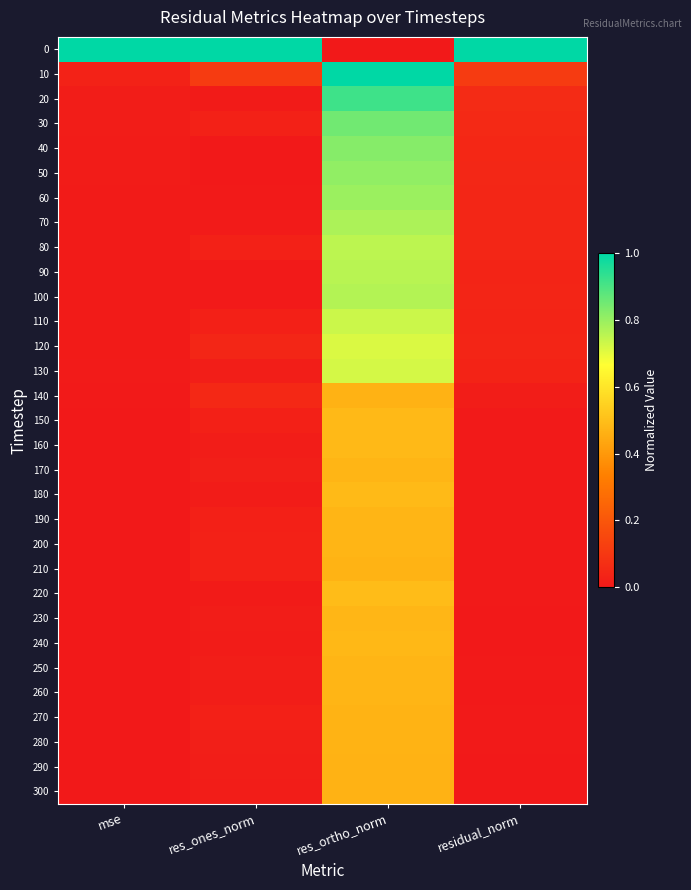

Reading left to right, what are all the values shown in this chart?

0: mse=1.0	res_ones_norm=1.0	res_ortho_norm=0.0	residual_norm=1.0
10: mse=0.0	res_ones_norm=0.1	res_ortho_norm=1.0	residual_norm=0.1
20: mse=0.0	res_ones_norm=0.0	res_ortho_norm=0.9	residual_norm=0.1
30: mse=0.0	res_ones_norm=0.0	res_ortho_norm=0.9	residual_norm=0.1
40: mse=0.0	res_ones_norm=0.0	res_ortho_norm=0.8	residual_norm=0.0
50: mse=0.0	res_ones_norm=0.0	res_ortho_norm=0.8	residual_norm=0.0
60: mse=0.0	res_ones_norm=0.0	res_ortho_norm=0.8	residual_norm=0.0
70: mse=0.0	res_ones_norm=0.0	res_ortho_norm=0.8	residual_norm=0.0
80: mse=0.0	res_ones_norm=0.0	res_ortho_norm=0.8	residual_norm=0.0
90: mse=0.0	res_ones_norm=0.0	res_ortho_norm=0.8	residual_norm=0.0
100: mse=0.0	res_ones_norm=0.0	res_ortho_norm=0.8	residual_norm=0.0
110: mse=0.0	res_ones_norm=0.0	res_ortho_norm=0.7	residual_norm=0.0
120: mse=0.0	res_ones_norm=0.0	res_ortho_norm=0.7	residual_norm=0.0
130: mse=0.0	res_ones_norm=0.0	res_ortho_norm=0.7	residual_norm=0.0
140: mse=0.0	res_ones_norm=0.1	res_ortho_norm=0.5	residual_norm=0.0
150: mse=0.0	res_ones_norm=0.0	res_ortho_norm=0.5	residual_norm=0.0
160: mse=0.0	res_ones_norm=0.0	res_ortho_norm=0.5	residual_norm=0.0
170: mse=0.0	res_ones_norm=0.0	res_ortho_norm=0.5	residual_norm=0.0
180: mse=0.0	res_ones_norm=0.0	res_ortho_norm=0.5	residual_norm=0.0
190: mse=0.0	res_ones_norm=0.0	res_ortho_norm=0.5	residual_norm=0.0
200: mse=0.0	res_ones_norm=0.0	res_ortho_norm=0.5	residual_norm=0.0
210: mse=0.0	res_ones_norm=0.0	res_ortho_norm=0.5	residual_norm=0.0
220: mse=0.0	res_ones_norm=0.0	res_ortho_norm=0.5	residual_norm=0.0
230: mse=0.0	res_ones_norm=0.0	res_ortho_norm=0.5	residual_norm=0.0
240: mse=0.0	res_ones_norm=0.0	res_ortho_norm=0.5	residual_norm=0.0
250: mse=0.0	res_ones_norm=0.0	res_ortho_norm=0.5	residual_norm=0.0
260: mse=0.0	res_ones_norm=0.0	res_ortho_norm=0.5	residual_norm=0.0
270: mse=0.0	res_ones_norm=0.0	res_ortho_norm=0.5	residual_norm=0.0
280: mse=0.0	res_ones_norm=0.0	res_ortho_norm=0.5	residual_norm=0.0
290: mse=0.0	res_ones_norm=0.0	res_ortho_norm=0.5	residual_norm=0.0
300: mse=0.0	res_ones_norm=0.0	res_ortho_norm=0.5	residual_norm=0.0